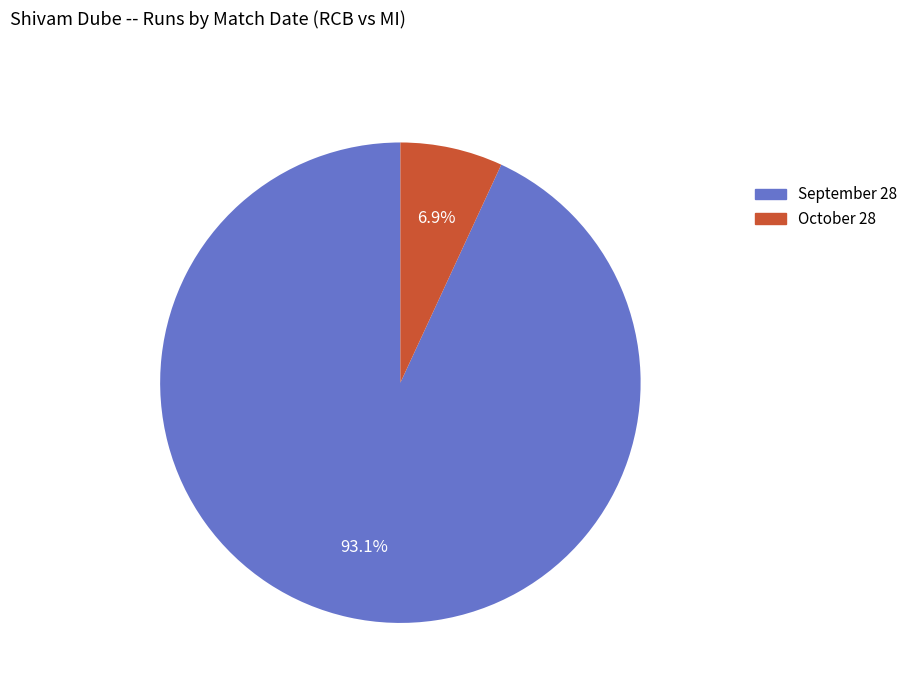

Does October 28 account for over 50% of the chart?

No